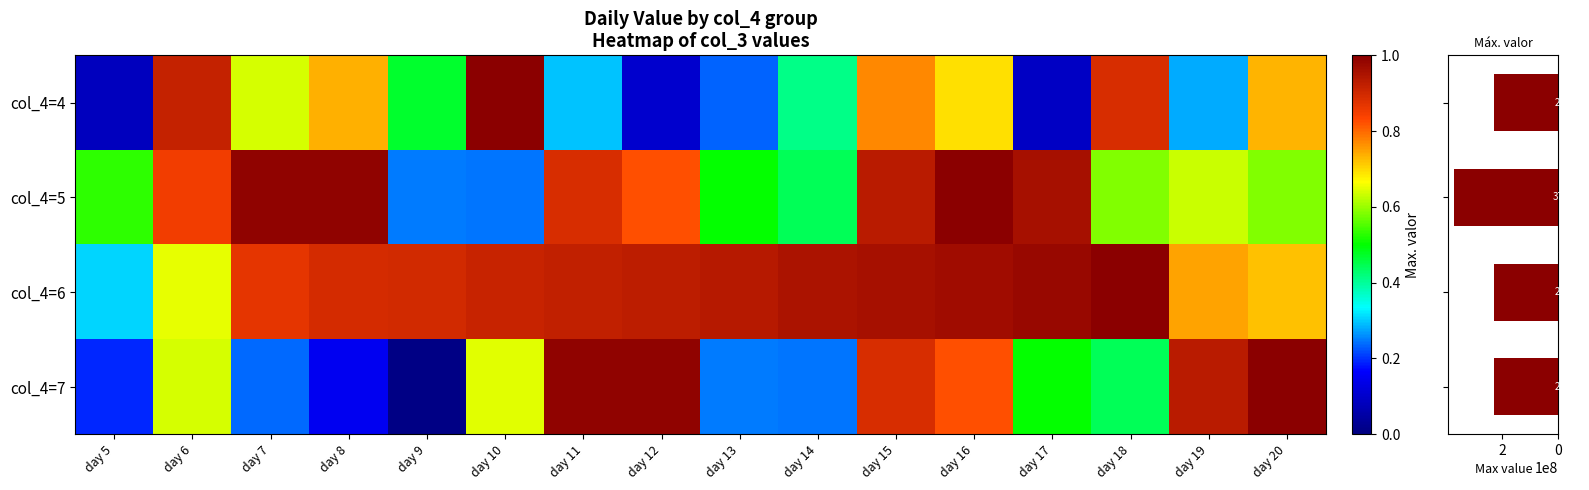

At day 5, list the series in order from smallest to largest.

col_4=4, col_4=7, col_4=6, col_4=5